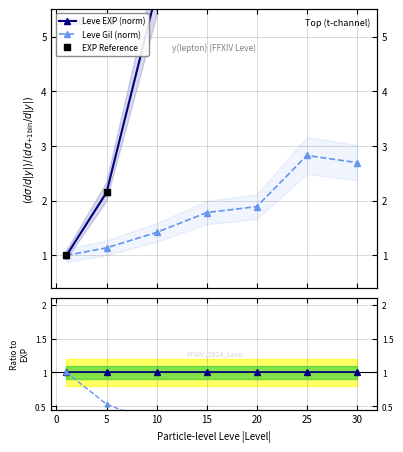

Which category has the highest value in the Leve EXP (norm) series?

30